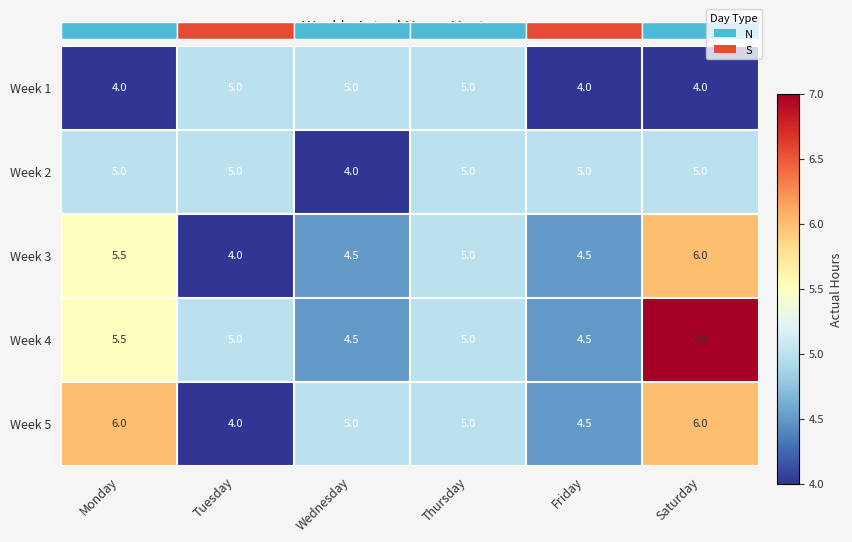

Which series has the largest range (max minus min)?

Week 4